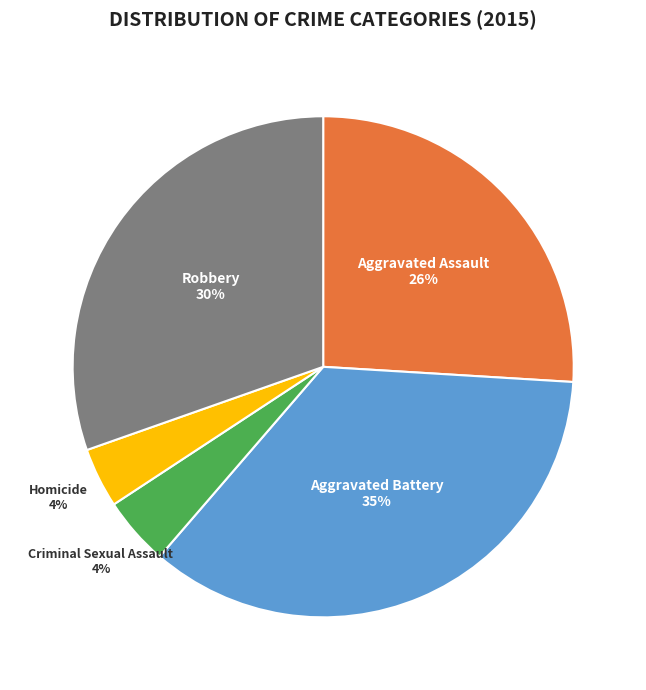

Approximately how many times larger is the value at Robbery compared to Aggravated Battery?

0.9